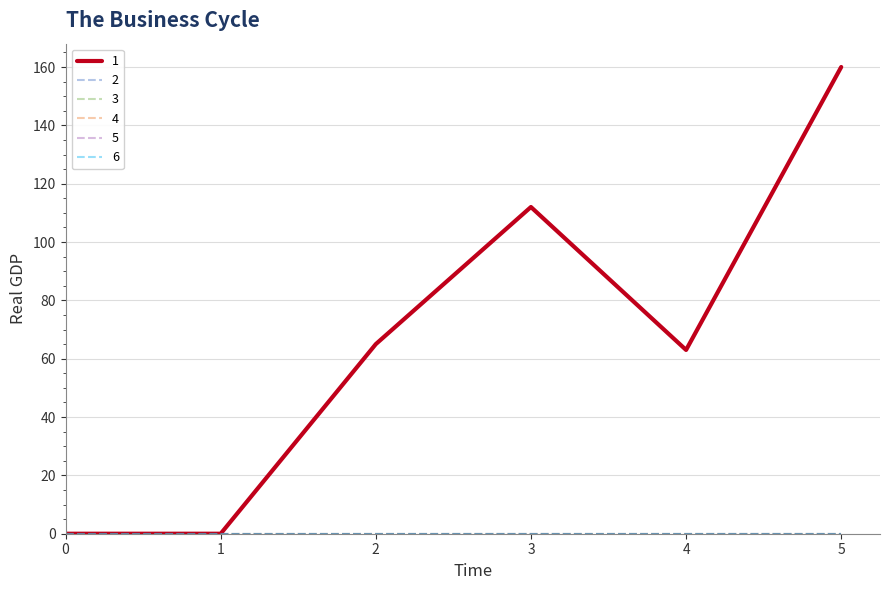

Between 0 and 4, which is larger?

4